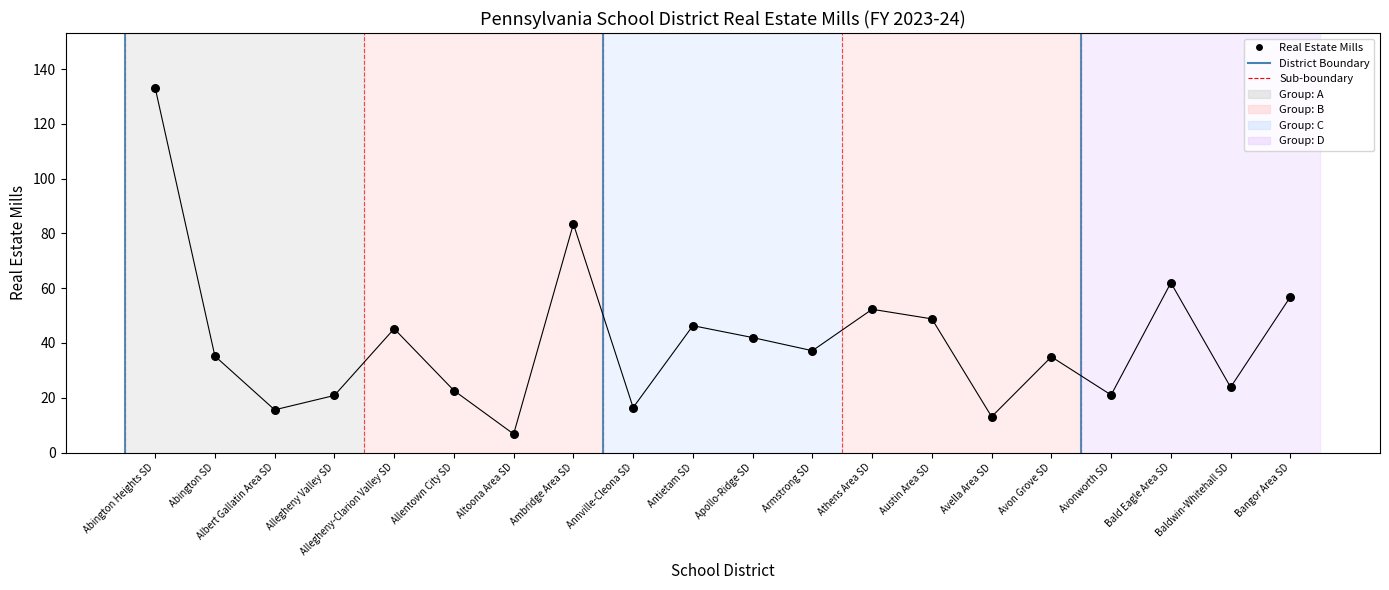

What Y value in the scatter plot is closest to 69?

62.0